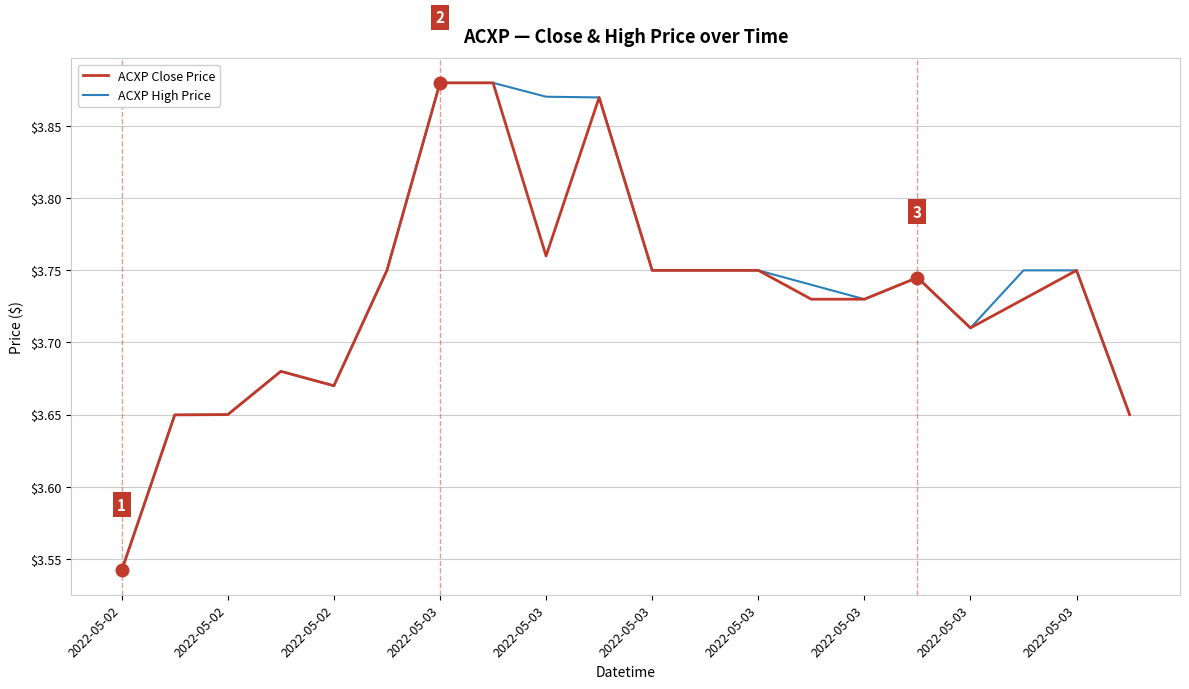

Does the chart have visible grid lines?

Yes